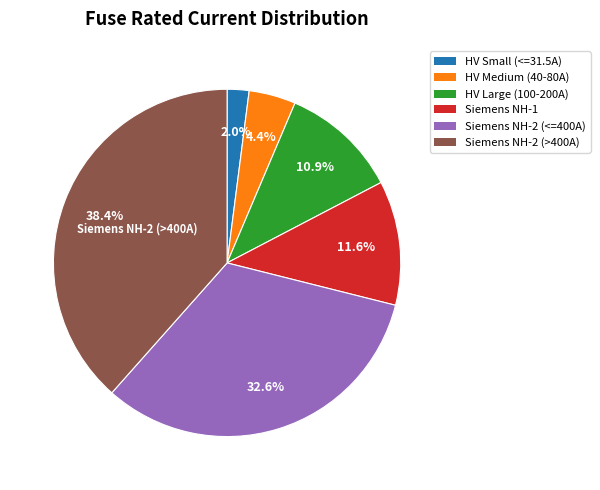

Is there any slice that represents more than half of the pie?

No